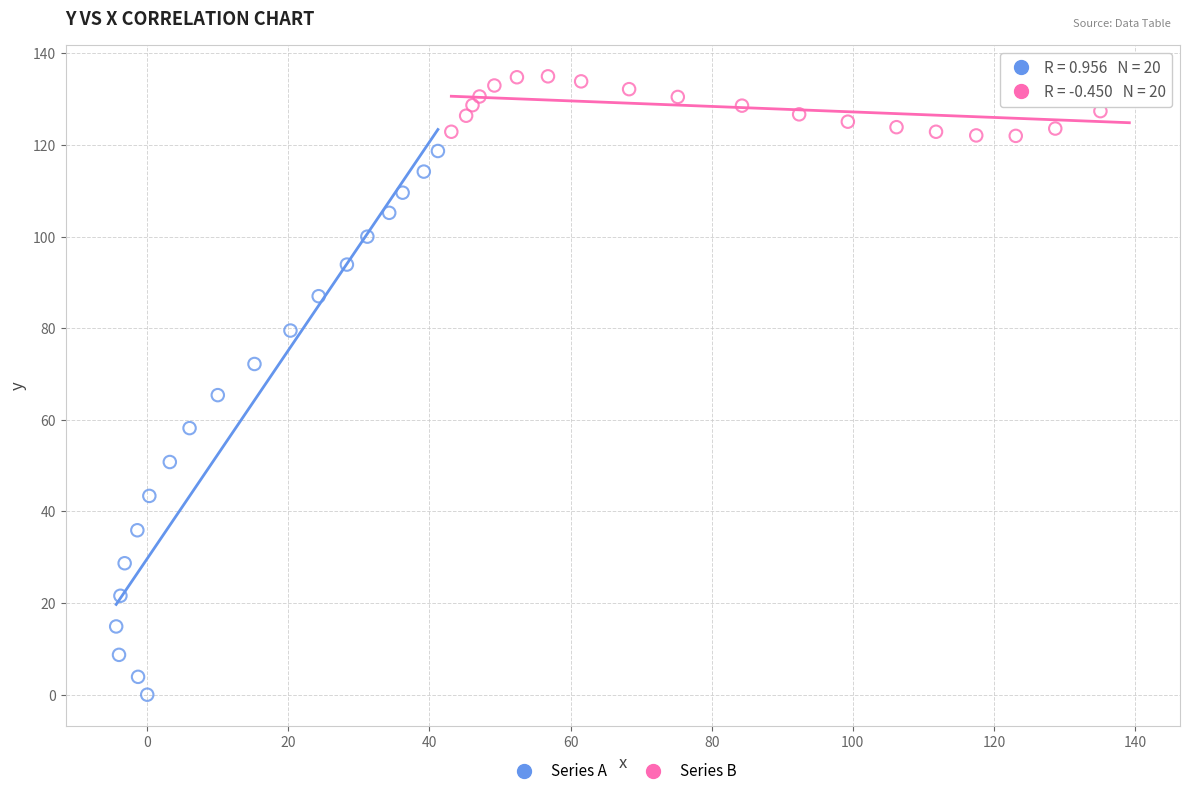

Which series contains the lowest Y value?

Series A